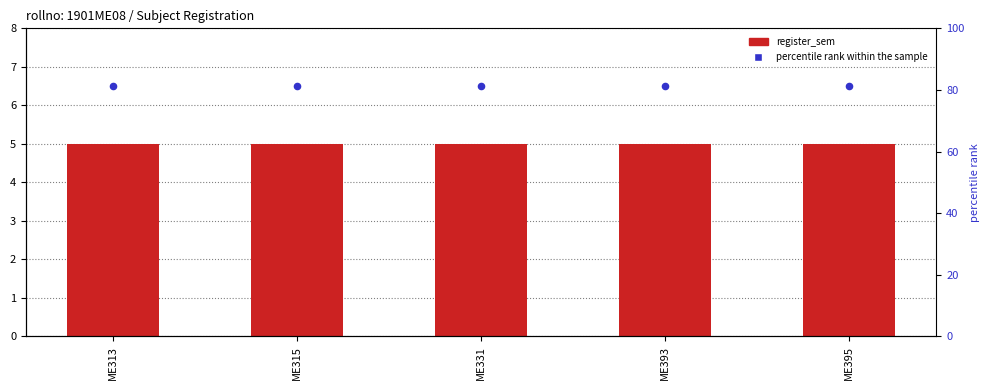

What is the total value across all series at ME395?

11.5